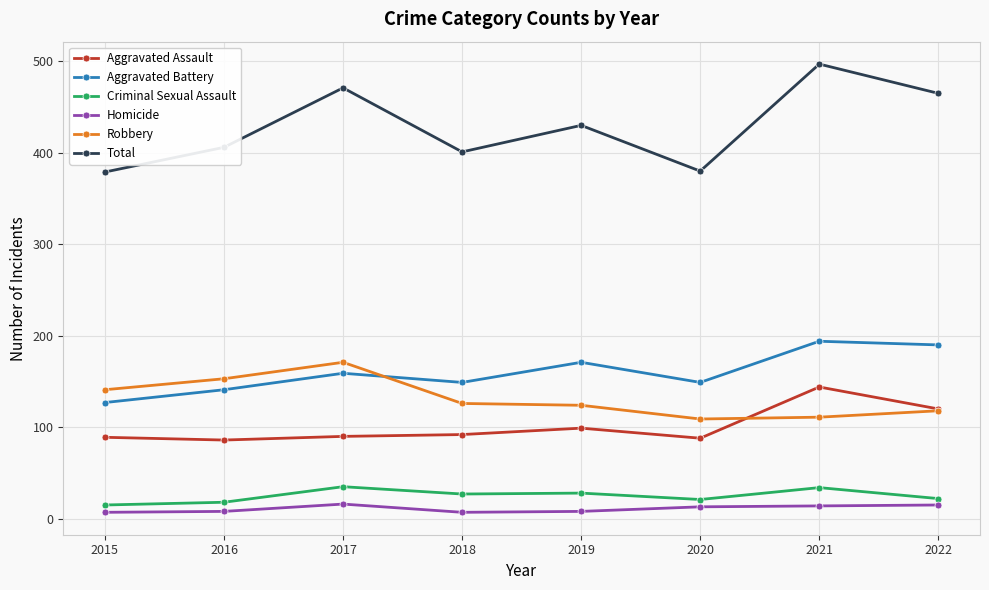

How many series are shown in this chart?

6